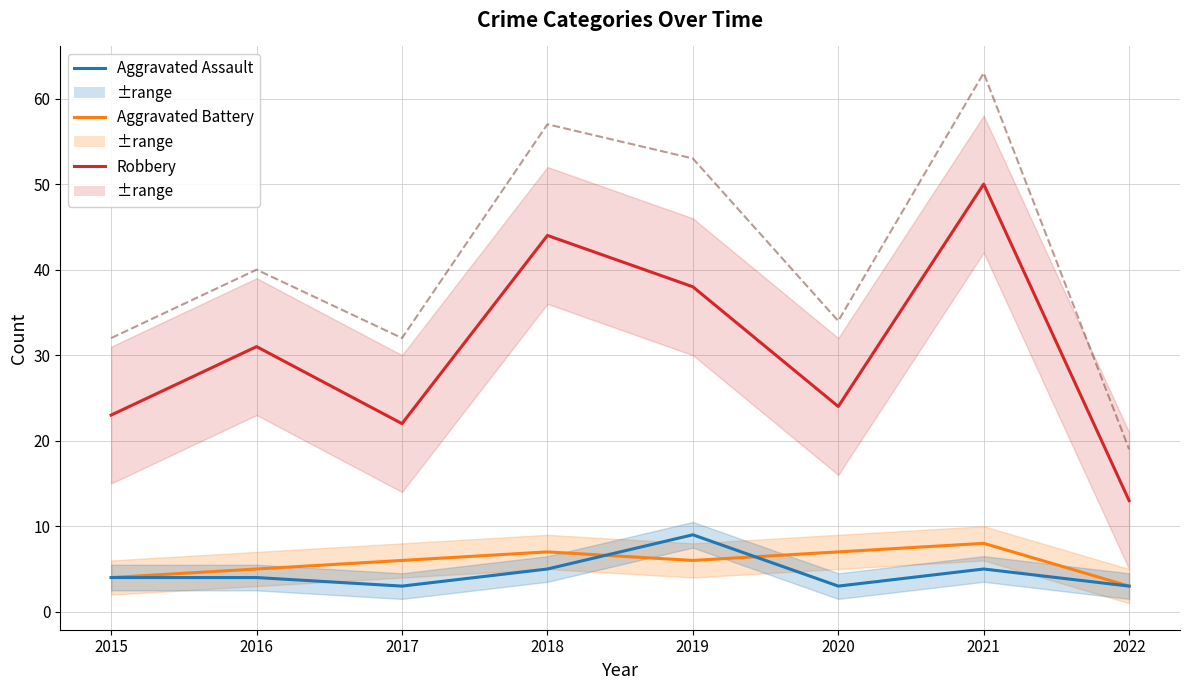

True or false: Total and Aggravated Assault intersect in this chart.

False